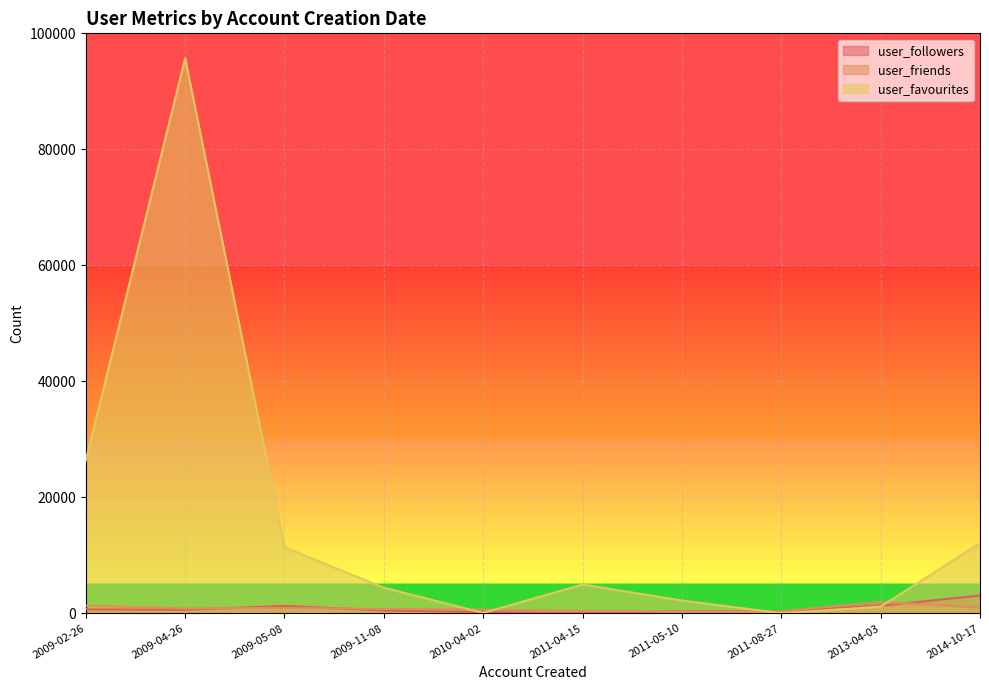

How many data points in user_followers are less than 607?

5